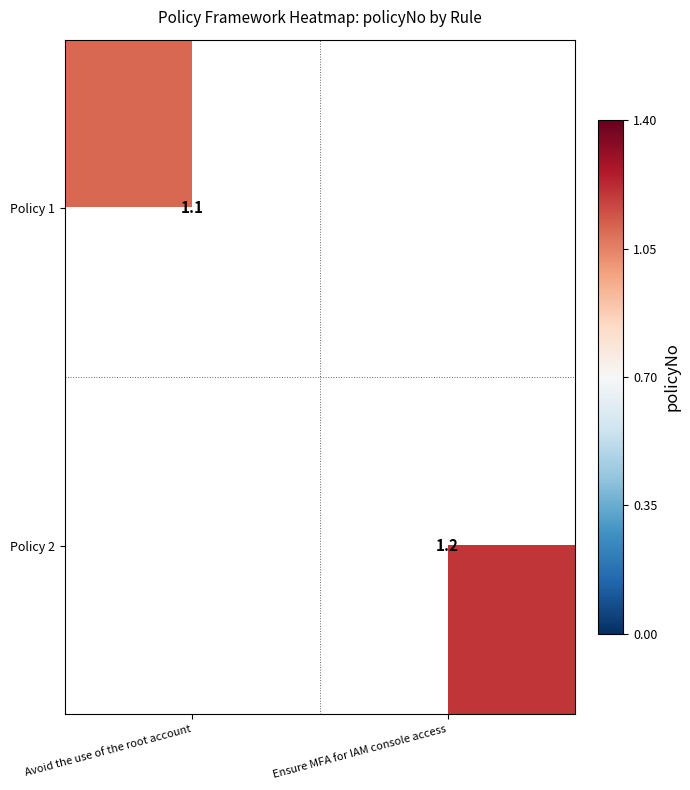

What is the total value across all series at Ensure MFA for IAM console access?

1.2